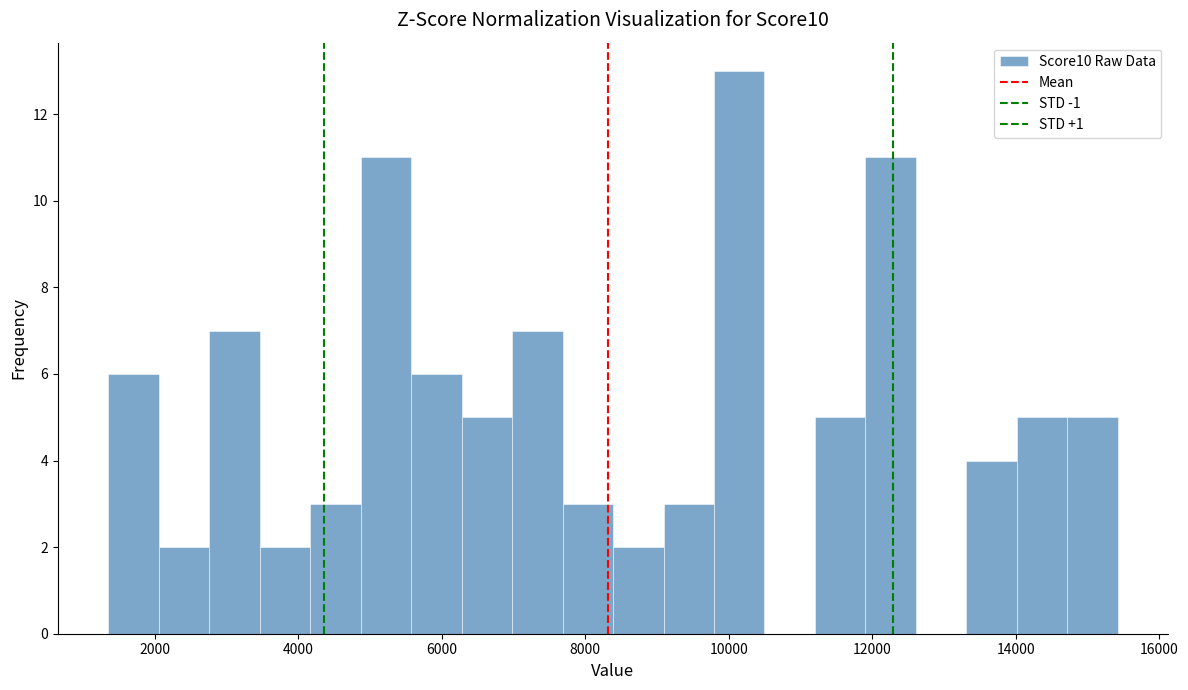

Read against the x-axis, roughly where is the centre of the tallest bar?

10200